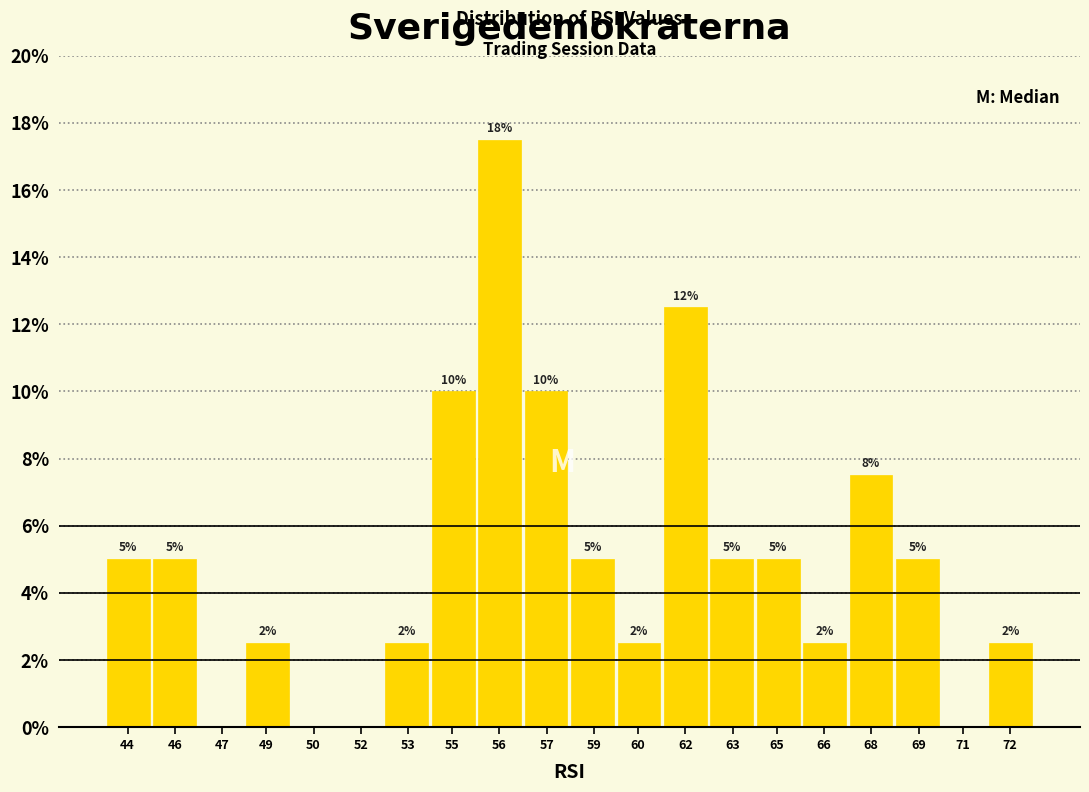

Which category has the highest value across all series?

56